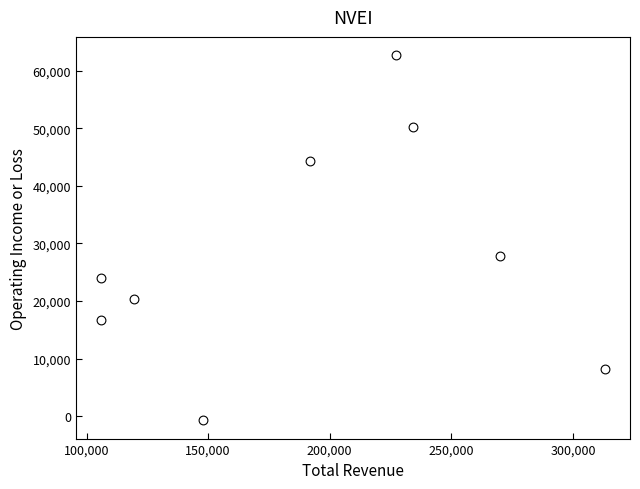

What Y value in the scatter plot is closest to 31000?

27900